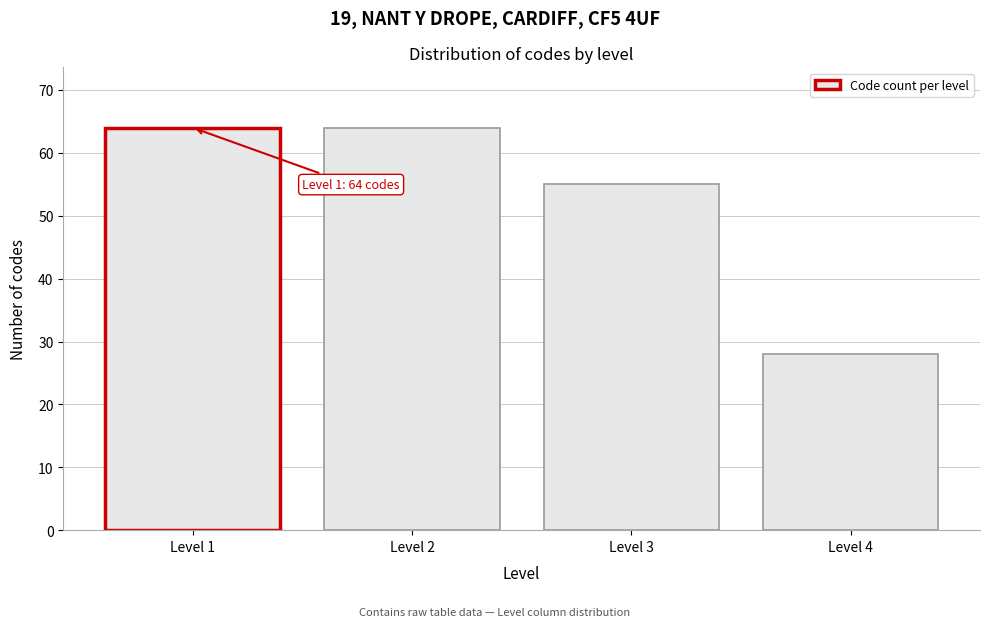

Reading left to right, transcribe all the data shown in this chart.

64	64	55	28